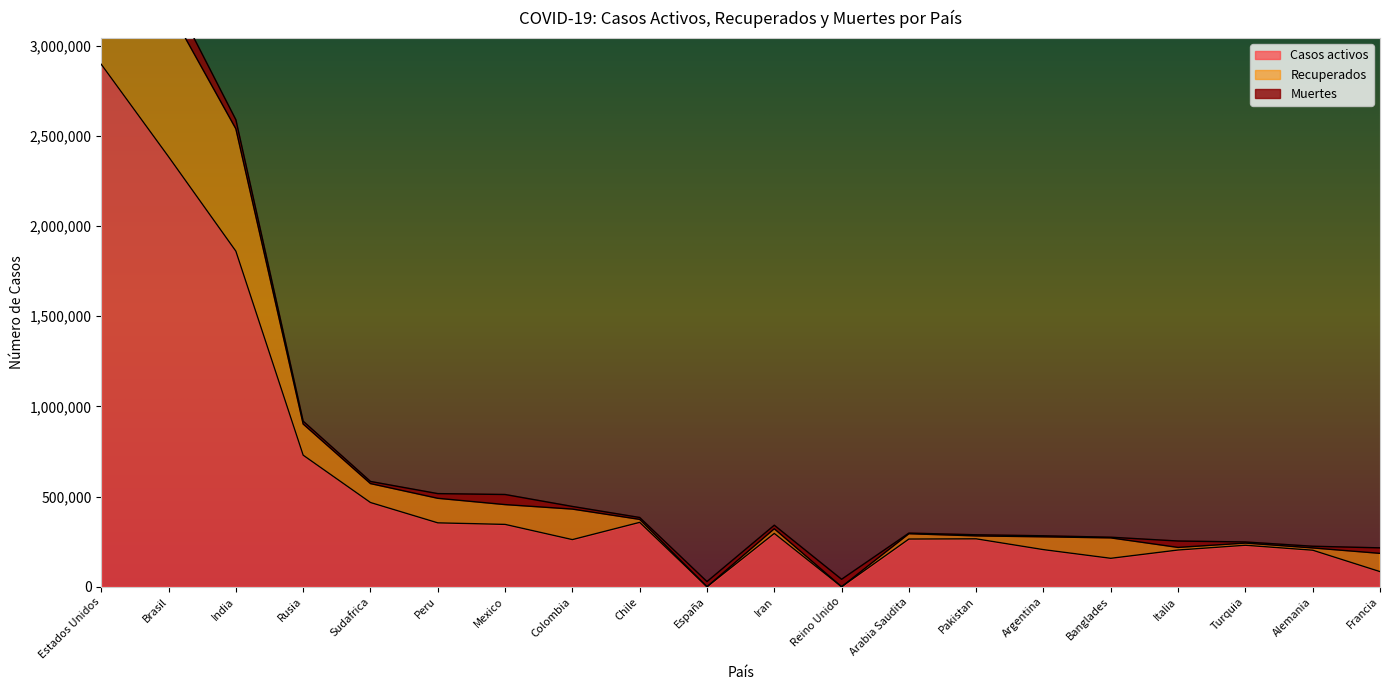

In Casos activos, how many points are higher than both neighbors (excluding endpoints)?

4